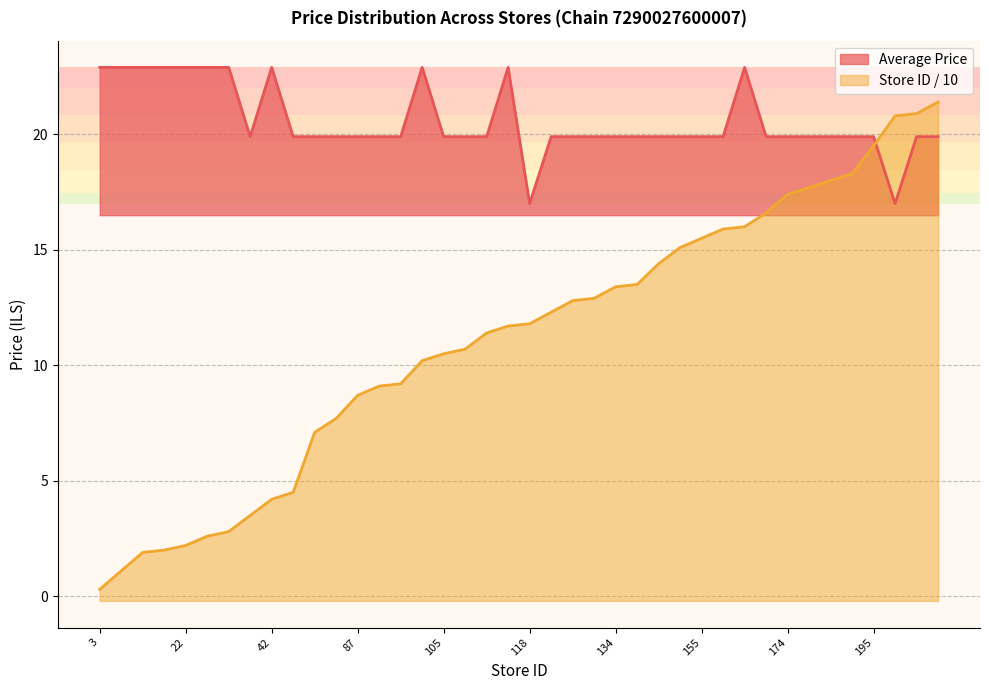

Read the Store Count value at 28.

2.8